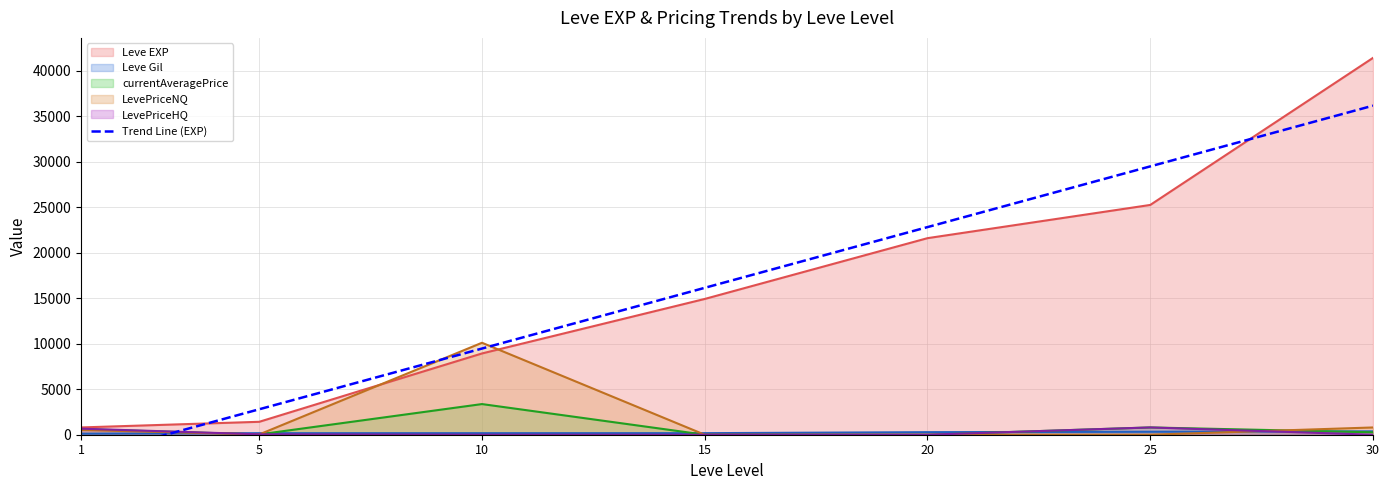

What is the sum of all LevePriceHQ values?

1512